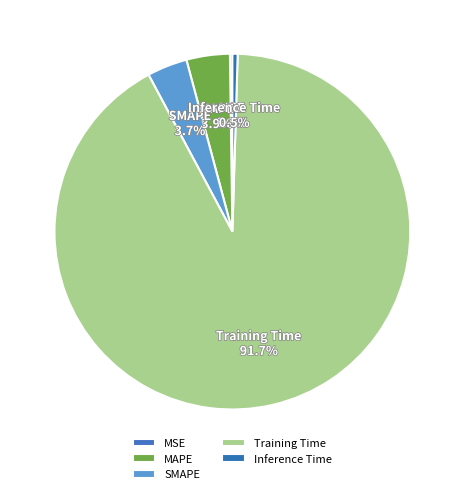

To the nearest percent, what is the average slice percentage?

20%